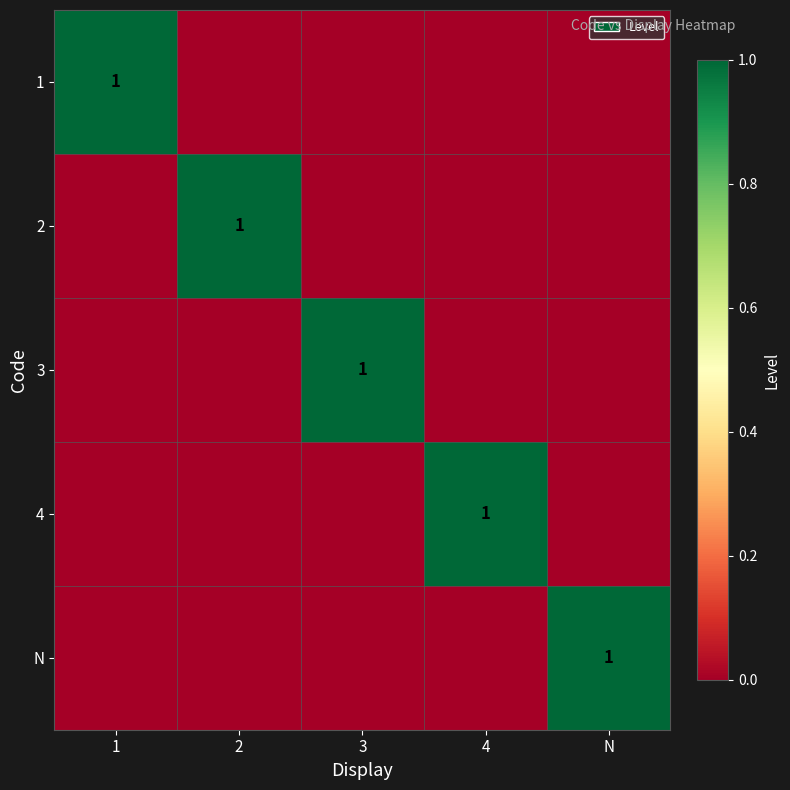

Is the value of 2 at 2 greater than the value of N at 1?

Yes